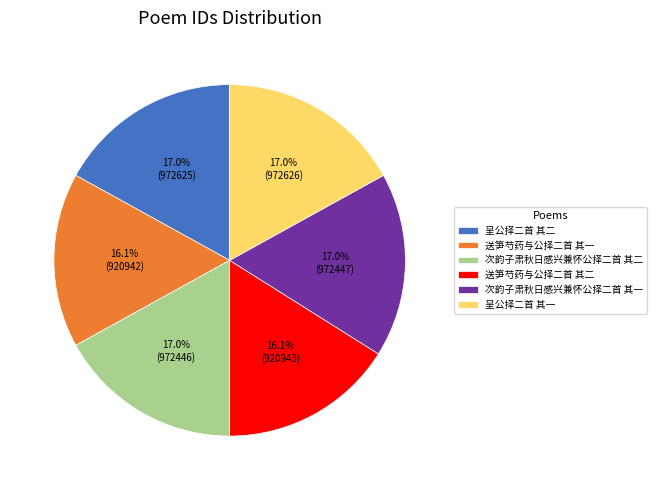

What is the ratio of the value at 送笋芍药与公择二首 其一 to the value at 送笋芍药与公择二首 其二?

1.0